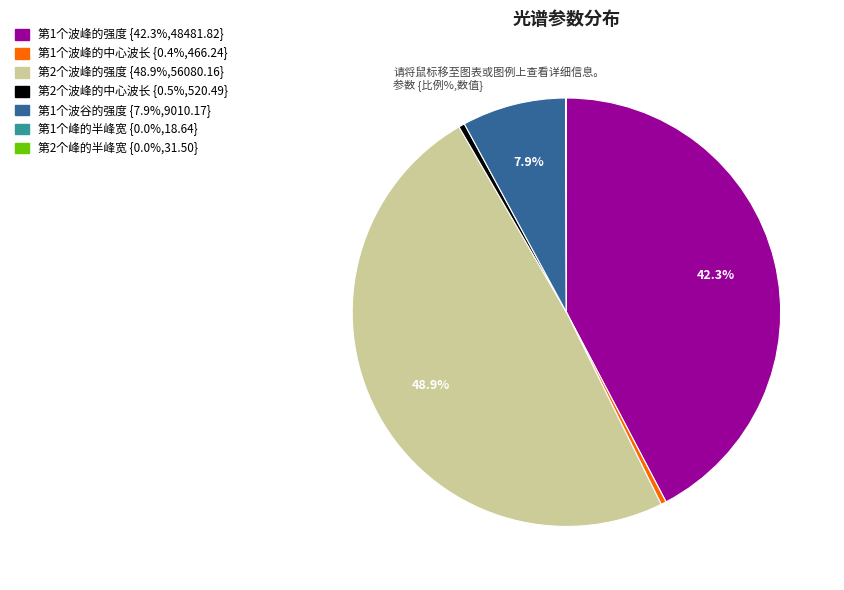

Does any single category account for the majority?

No